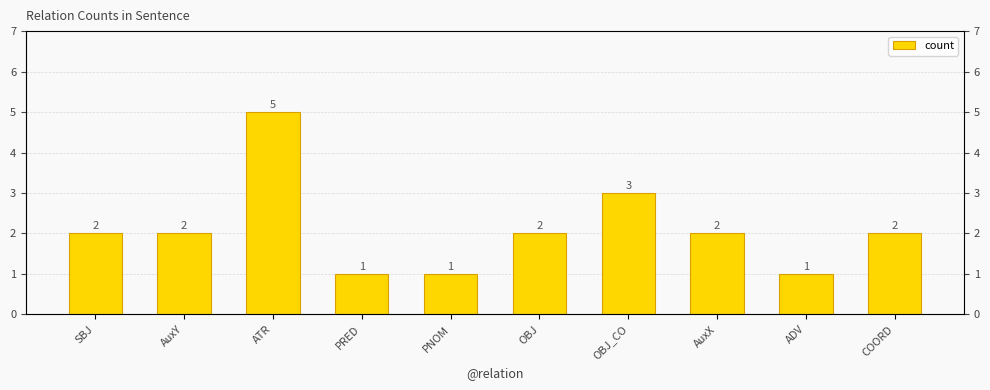

Between PNOM and OBJ_CO, which is larger?

OBJ_CO